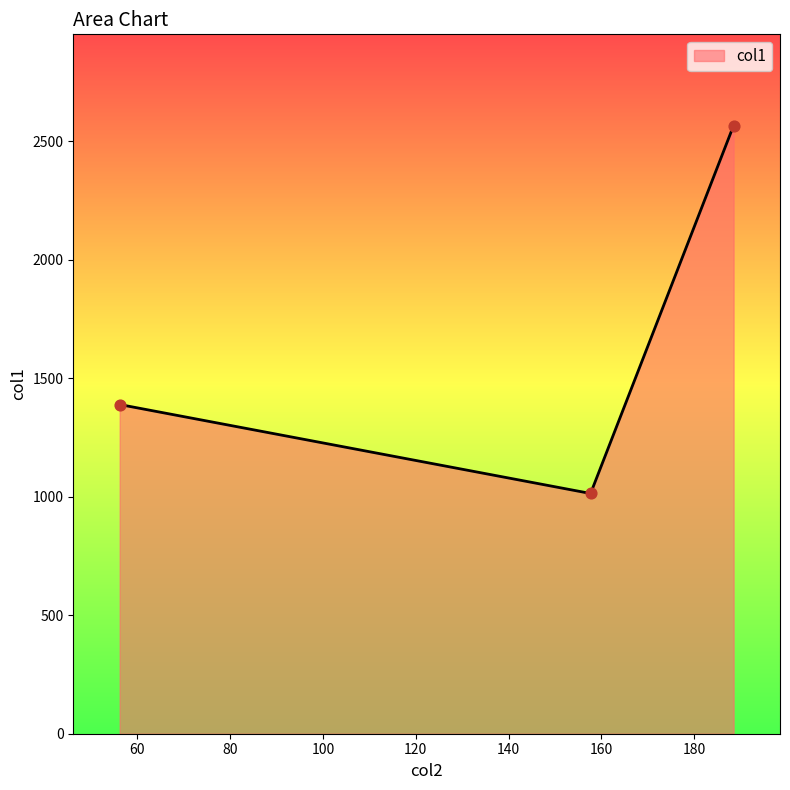

What is the smallest value displayed?

1014.0